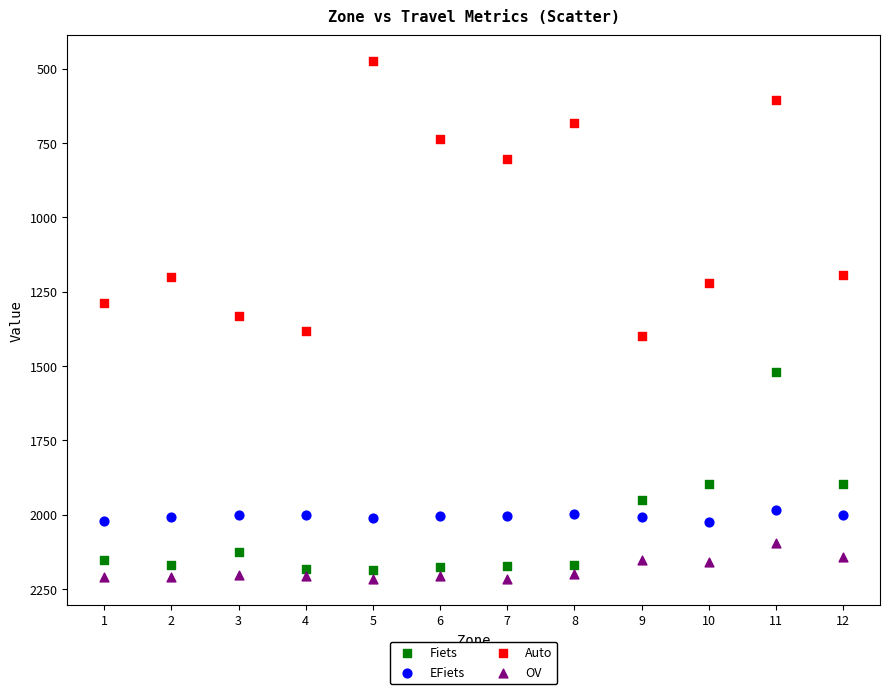

Which series contains the lowest Y value?

Auto